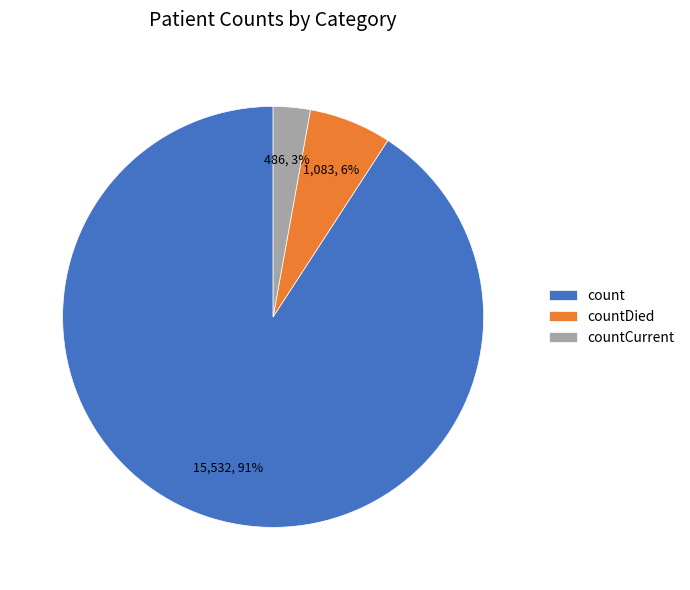

Is it true that countDied is 6% of the pie?

True